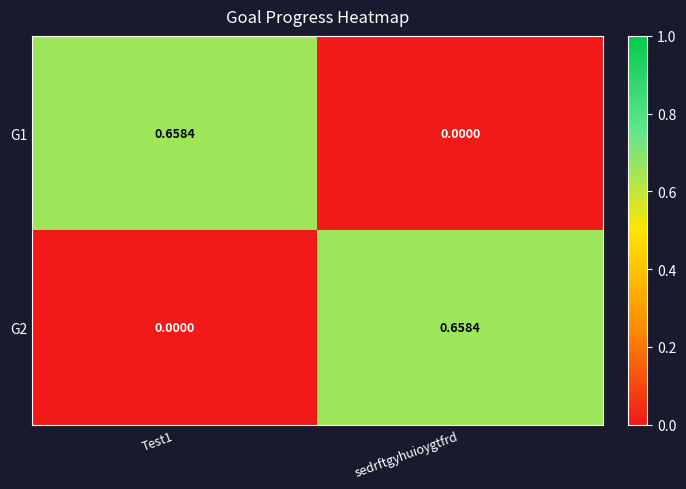

At which label does G2 reach its peak?

sedrftgyhuioygtfrd